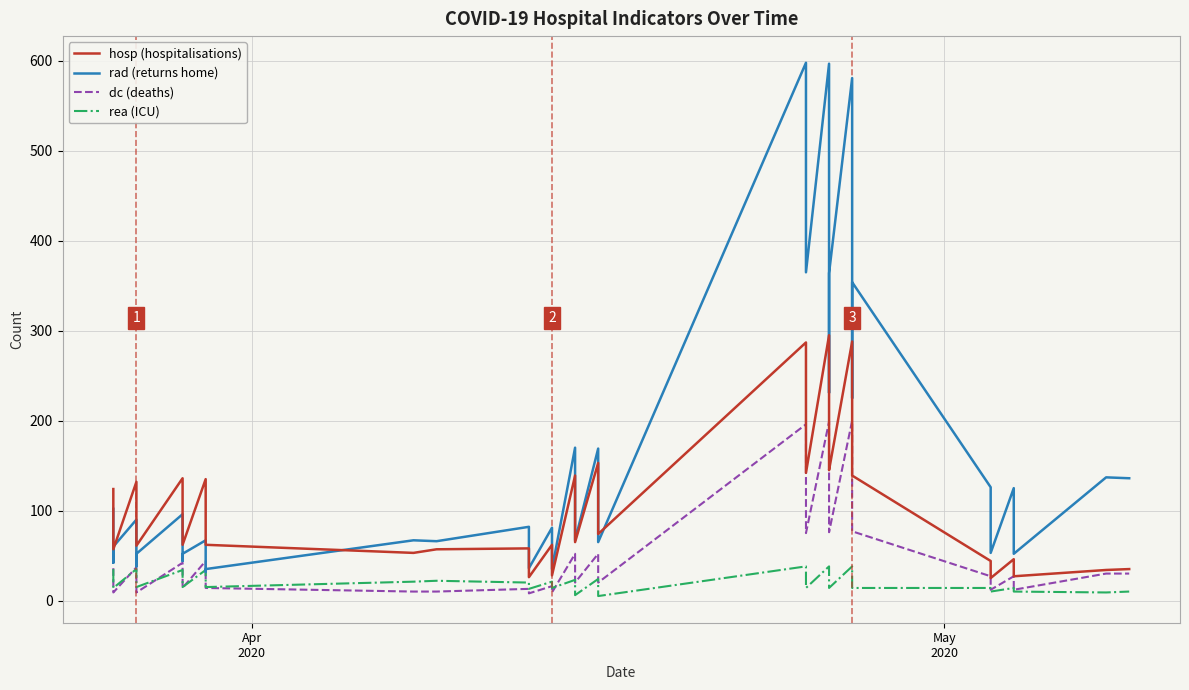

What is the sum of all rea (ICU) values?

716